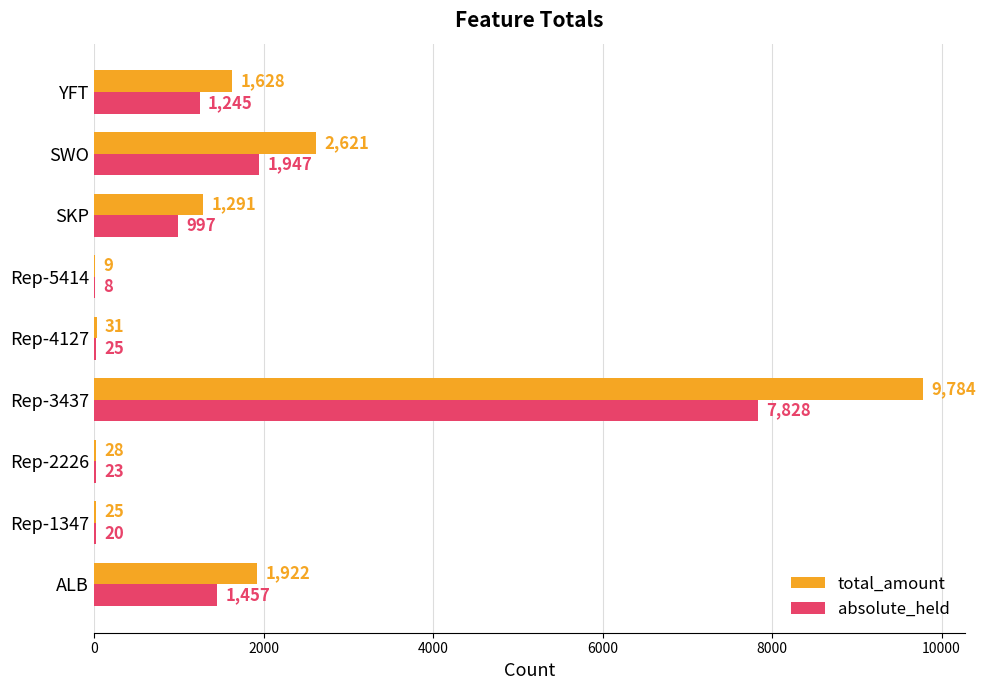

What is the sum of the total_amount values at YFT and SWO?

4249